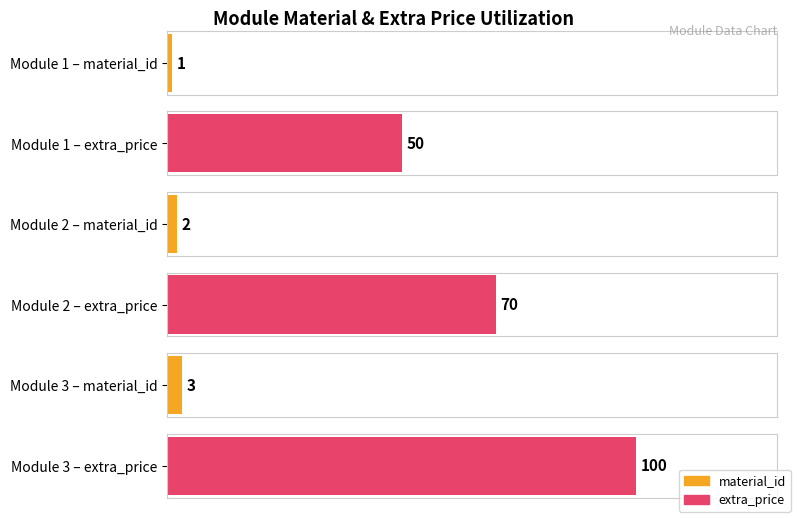

What is the value of the extra_price bar at the 3rd from the left?

100